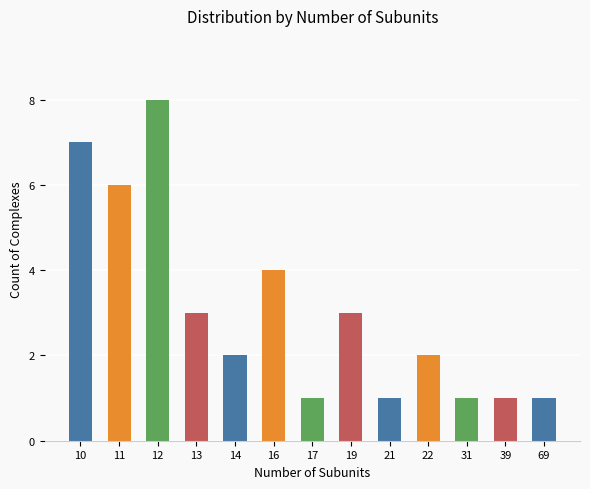

What is the average value?

3